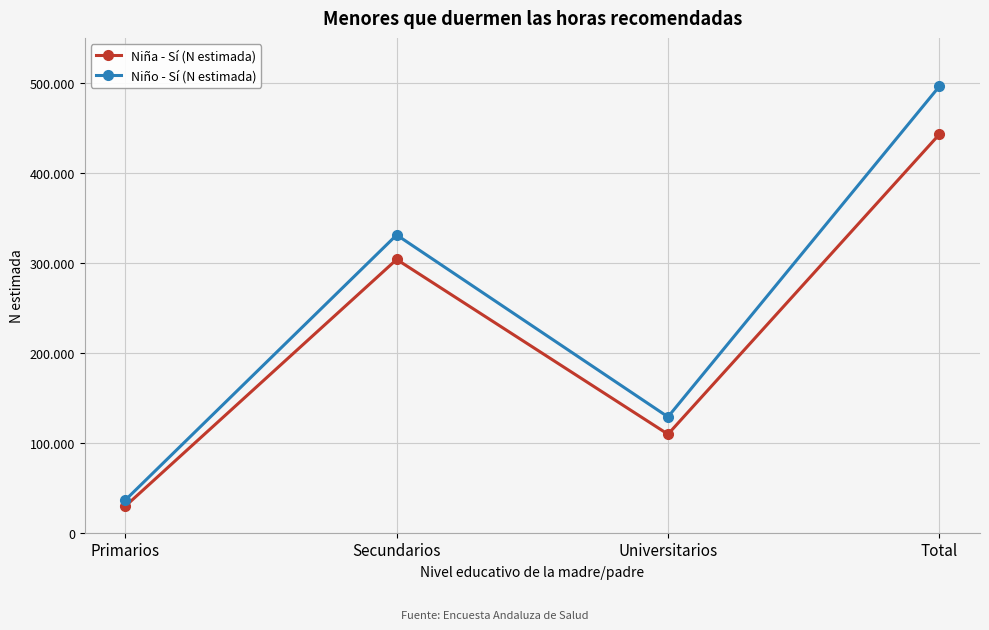

What are all the series names shown in the legend?

Niña - Sí (N estimada), Niño - Sí (N estimada)